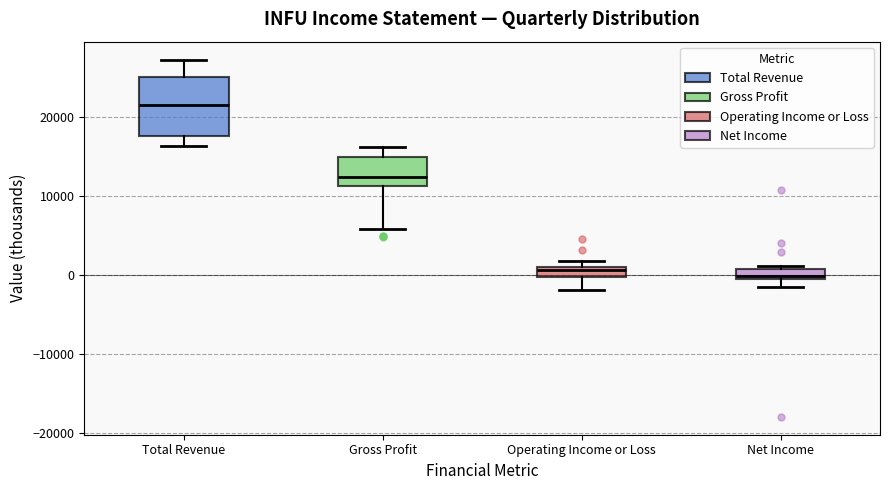

Where does the lower whisker of the box for Operating Income or Loss end on the y-axis? The values are not printed on the chart, so give them approximately, as read against the axis.

-2000